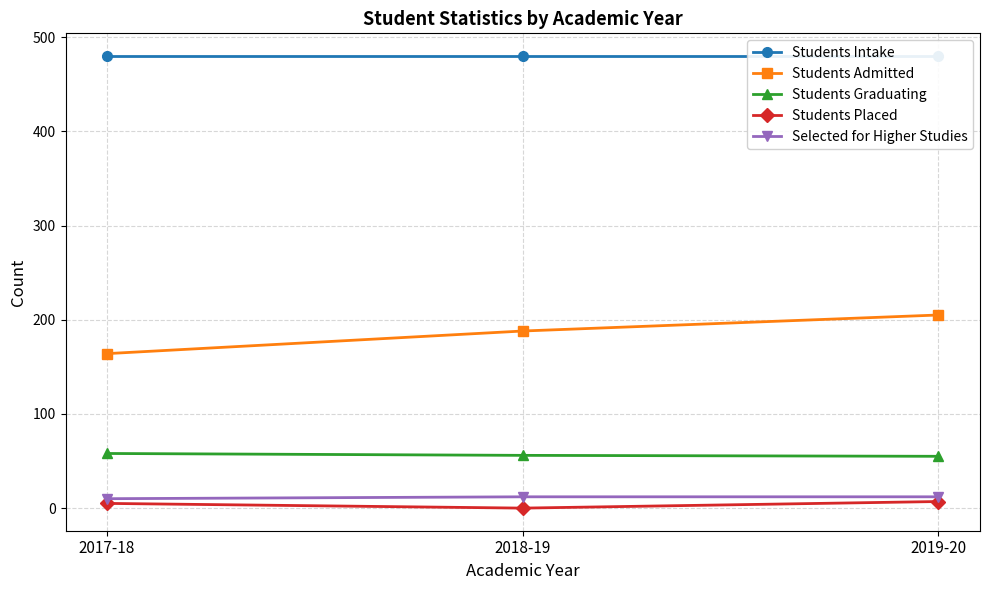

What is the sum of all Students Placed values?

12